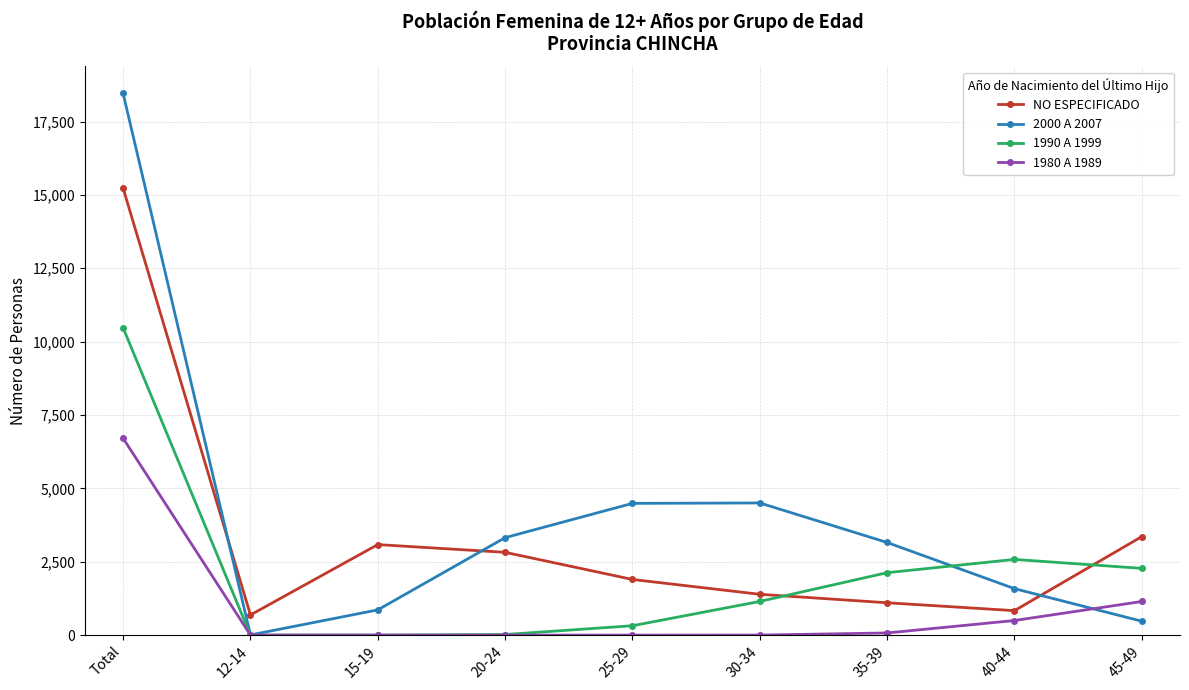

What is the average value of the NO ESPECIFICADO series?

3378